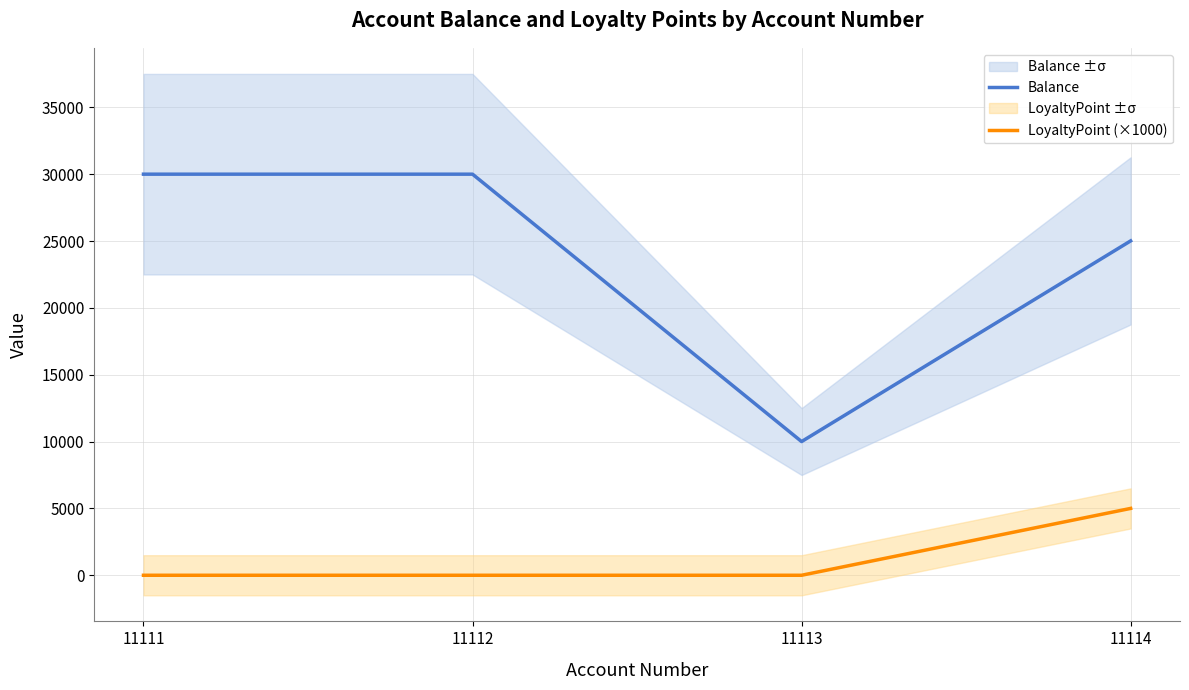

List the labels in order of Balance value, smallest first.

11113, 11114, 11111, 11112